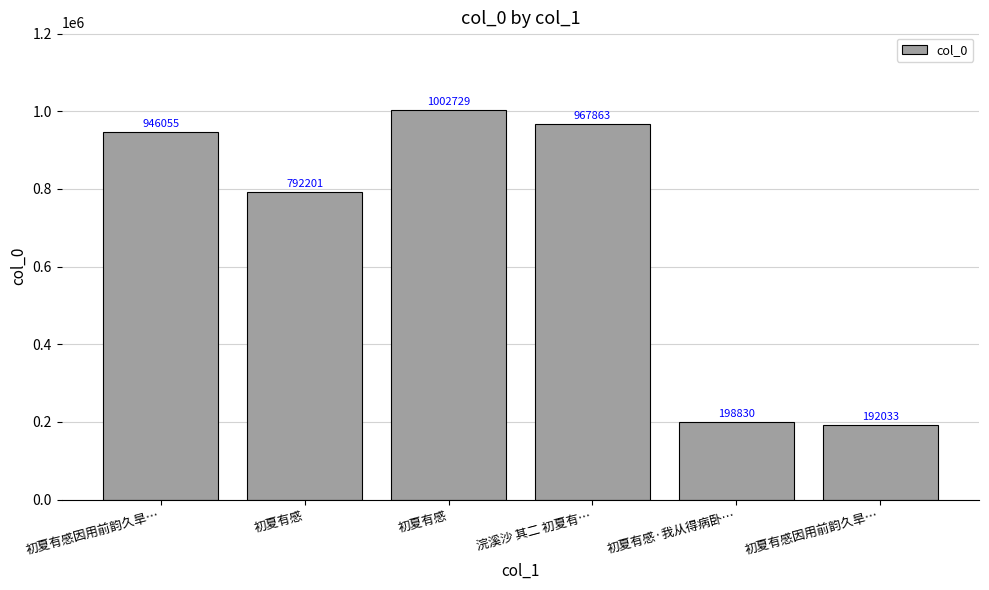

How many data points are less than 946055?

3